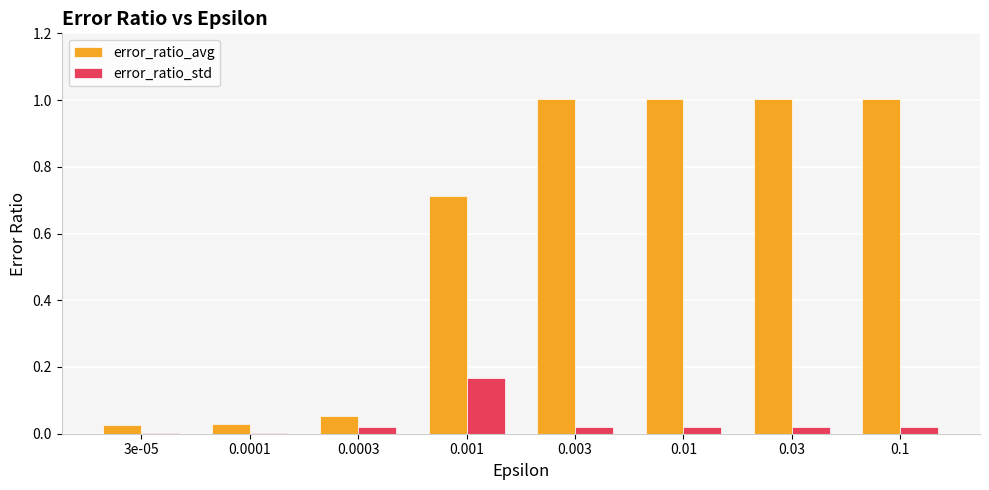

Which series changed the most between 0.0003 and 0.03?

error_ratio_avg